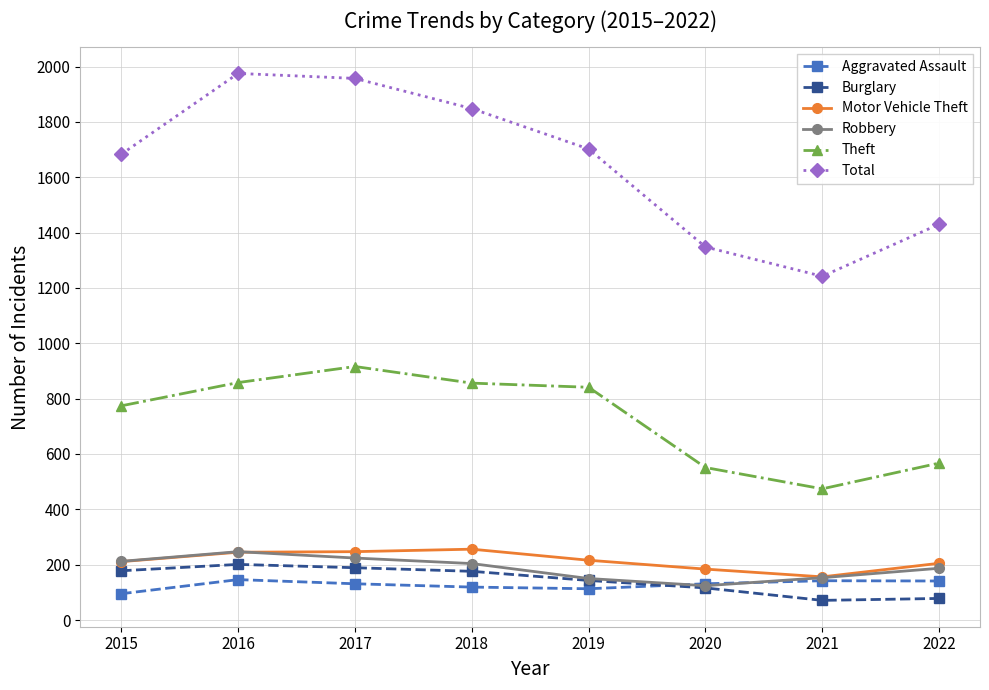

What is the greatest value displayed?

1975